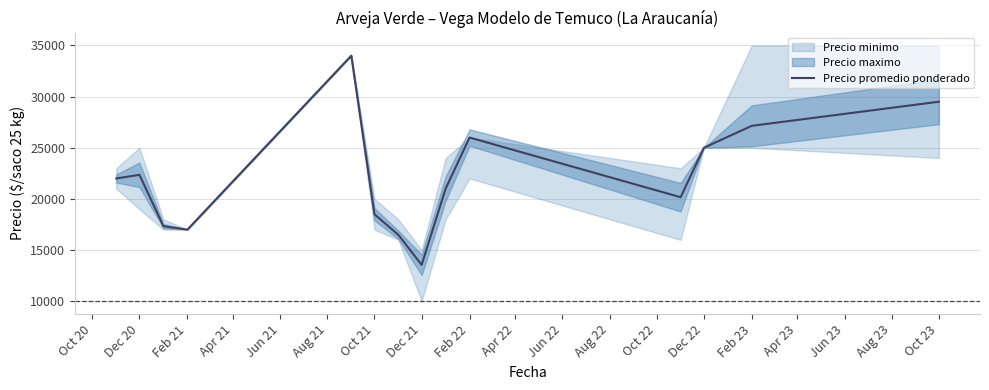

What is the sum of all values?

310040